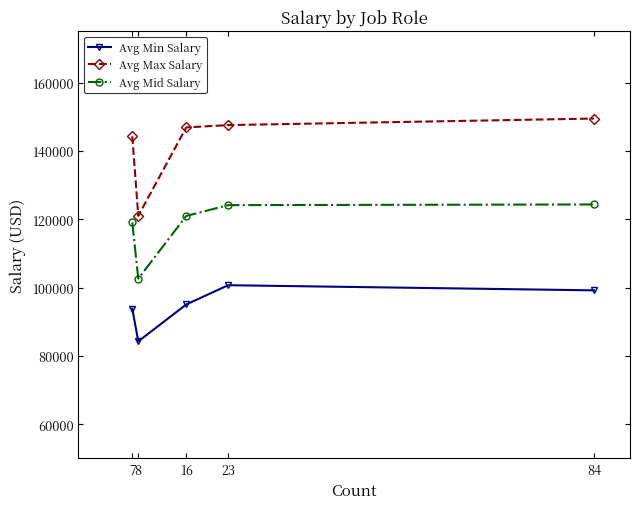

What is the sum of all Avg Mid Salary values?

591128.9